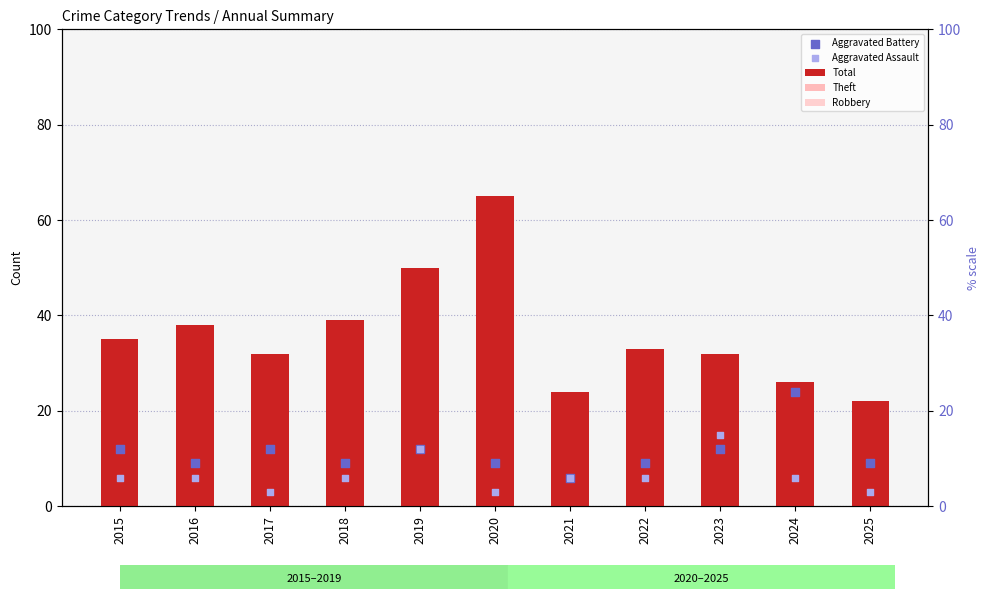

Which series has the largest Y range (max minus min)?

Total